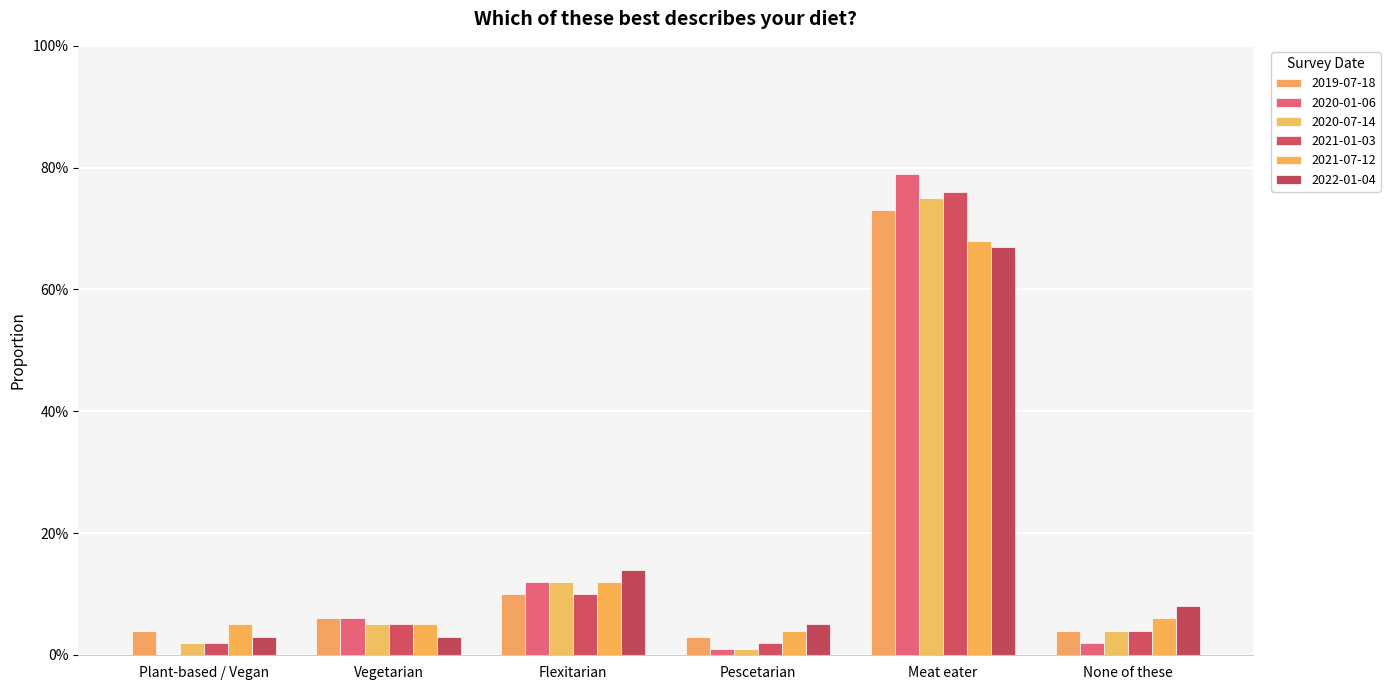

What is the sum of the 2021-01-03 values at None of these and Vegetarian?

0.1